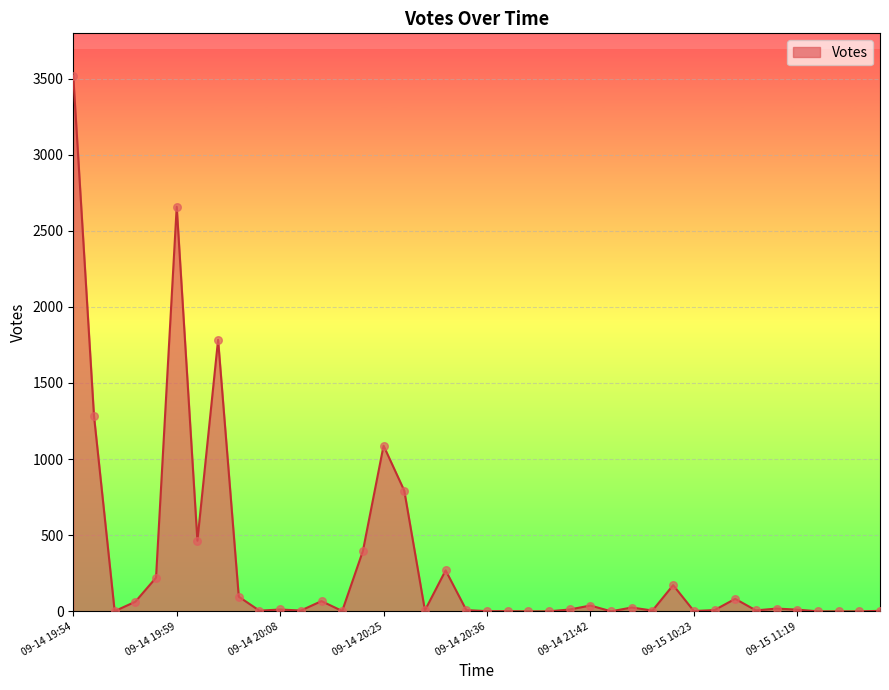

What is the greatest value displayed?

3516